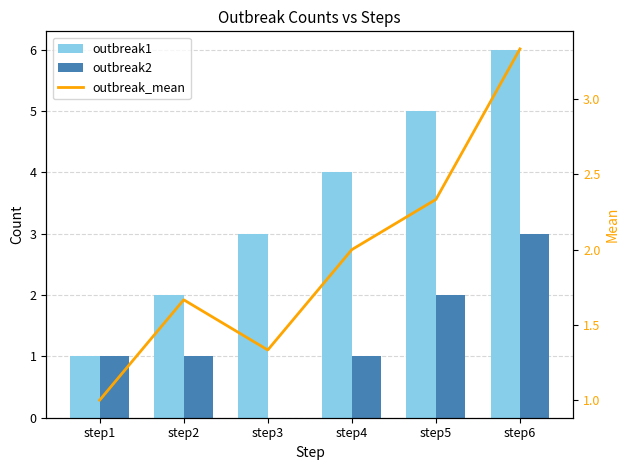

How many values in the outbreak_mean series are below 2?

3